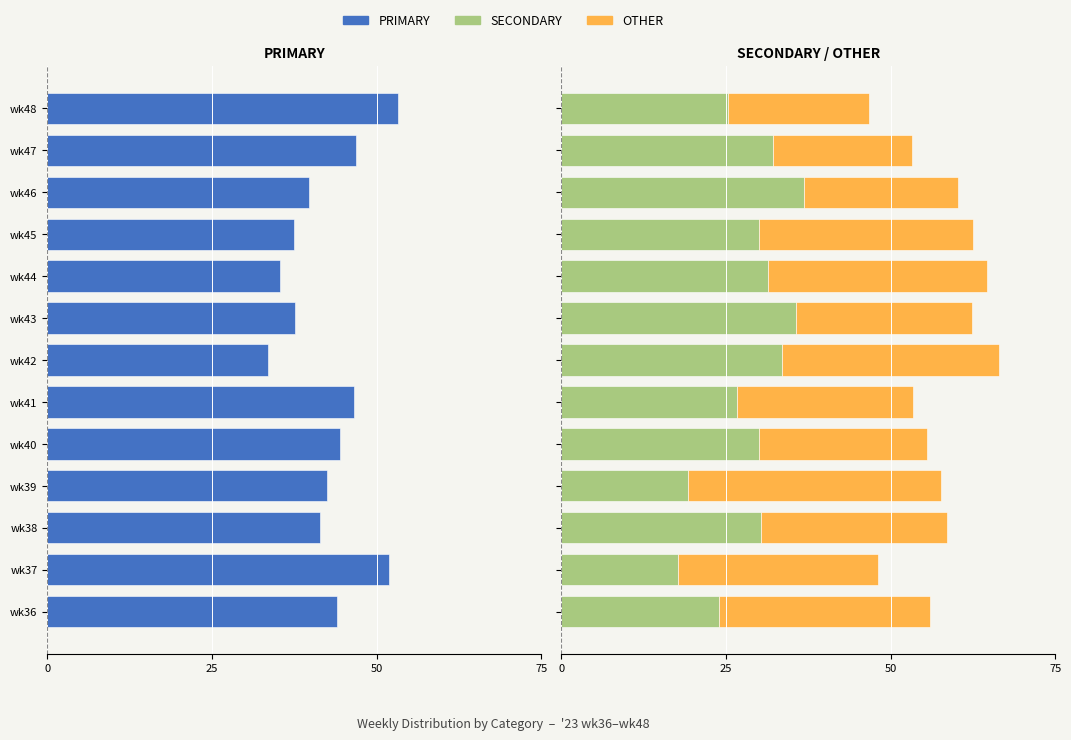

Reading right to left, transcribe all the data shown in this chart.

PRIMARY: -53.2	-46.8	-39.8	-37.5	-35.4	-37.6	-33.5	-46.6	-44.4	-42.4	-41.4	-51.9	-44.0
SECONDARY: 25.3	32.1	36.9	30.0	31.4	35.6	33.5	26.7	30.1	19.2	30.3	17.7	24.0
OTHER: 21.5	21.1	23.3	32.5	33.2	26.8	32.9	26.7	25.5	38.4	28.3	30.4	32.0